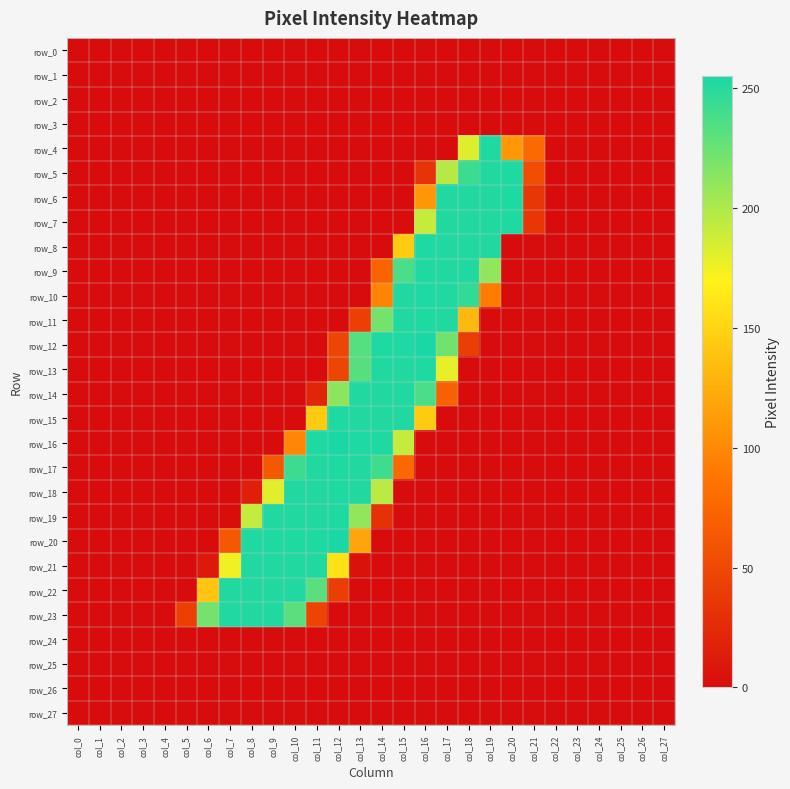

Reading left to right, transcribe all the data shown in this chart.

row_0: 0	0	0	0	0	0	0	0	0	0	0	0	0	0	0	0	0	0	0	0	0	0	0	0	0	0	0	0
row_1: 0	0	0	0	0	0	0	0	0	0	0	0	0	0	0	0	0	0	0	0	0	0	0	0	0	0	0	0
row_2: 0	0	0	0	0	0	0	0	0	0	0	0	0	0	0	0	0	0	0	0	0	0	0	0	0	0	0	0
row_3: 0	0	0	0	0	0	0	0	0	0	0	0	0	0	0	0	0	0	0	0	0	0	0	0	0	0	0	0
row_4: 0	0	0	0	0	0	0	0	0	0	0	0	0	0	0	0	0	0	182	253	110	78	0	0	0	0	0	0
row_5: 0	0	0	0	0	0	0	0	0	0	0	0	0	0	0	0	32	197	242	252	253	55	0	0	0	0	0	0
row_6: 0	0	0	0	0	0	0	0	0	0	0	0	0	0	0	0	109	252	252	252	253	35	0	0	0	0	0	0
row_7: 0	0	0	0	0	0	0	0	0	0	0	0	0	0	0	1	191	252	252	252	253	35	0	0	0	0	0	0
row_8: 0	0	0	0	0	0	0	0	0	0	0	0	0	0	0	144	253	252	252	252	0	0	0	0	0	0	0	0
row_9: 0	0	0	0	0	0	0	0	0	0	0	0	0	0	73	237	253	252	252	210	0	0	0	0	0	0	0	0
row_10: 0	0	0	0	0	0	0	0	0	0	0	0	0	0	98	252	253	252	246	92	0	0	0	0	0	0	0	0
row_11: 0	0	0	0	0	0	0	0	0	0	0	0	0	42	221	252	253	252	132	0	0	0	0	0	0	0	0	0
row_12: 0	0	0	0	0	0	0	0	0	0	0	0	47	233	253	253	255	222	41	0	0	0	0	0	0	0	0	0
row_13: 0	0	0	0	0	0	0	0	0	0	0	0	47	232	252	252	253	179	0	0	0	0	0	0	0	0	0	0
row_14: 0	0	0	0	0	0	0	0	0	0	0	21	212	252	252	252	237	71	0	0	0	0	0	0	0	0	0	0
row_15: 0	0	0	0	0	0	0	0	0	0	0	144	253	252	252	252	144	0	0	0	0	0	0	0	0	0	0	0
row_16: 0	0	0	0	0	0	0	0	0	0	99	253	255	253	253	191	0	0	0	0	0	0	0	0	0	0	0	0
row_17: 0	0	0	0	0	0	0	0	0	63	242	252	253	252	241	77	0	0	0	0	0	0	0	0	0	0	0	0
row_18: 0	0	0	0	0	0	0	0	16	181	252	252	253	252	195	0	0	0	0	0	0	0	0	0	0	0	0	0
row_19: 0	0	0	0	0	0	0	1	191	252	252	252	253	210	31	0	0	0	0	0	0	0	0	0	0	0	0	0
row_20: 0	0	0	0	0	0	0	63	253	253	253	253	255	119	0	0	0	0	0	0	0	0	0	0	0	0	0	0
row_21: 0	0	0	0	0	0	11	175	252	252	252	252	159	5	0	0	0	0	0	0	0	0	0	0	0	0	0	0
row_22: 0	0	0	0	0	0	140	252	252	252	252	231	41	0	0	0	0	0	0	0	0	0	0	0	0	0	0	0
row_23: 0	0	0	0	0	42	221	252	252	252	231	46	0	0	0	0	0	0	0	0	0	0	0	0	0	0	0	0
row_24: 0	0	0	0	0	0	0	0	0	0	0	0	0	0	0	0	0	0	0	0	0	0	0	0	0	0	0	0
row_25: 0	0	0	0	0	0	0	0	0	0	0	0	0	0	0	0	0	0	0	0	0	0	0	0	0	0	0	0
row_26: 0	0	0	0	0	0	0	0	0	0	0	0	0	0	0	0	0	0	0	0	0	0	0	0	0	0	0	0
row_27: 0	0	0	0	0	0	0	0	0	0	0	0	0	0	0	0	0	0	0	0	0	0	0	0	0	0	0	0